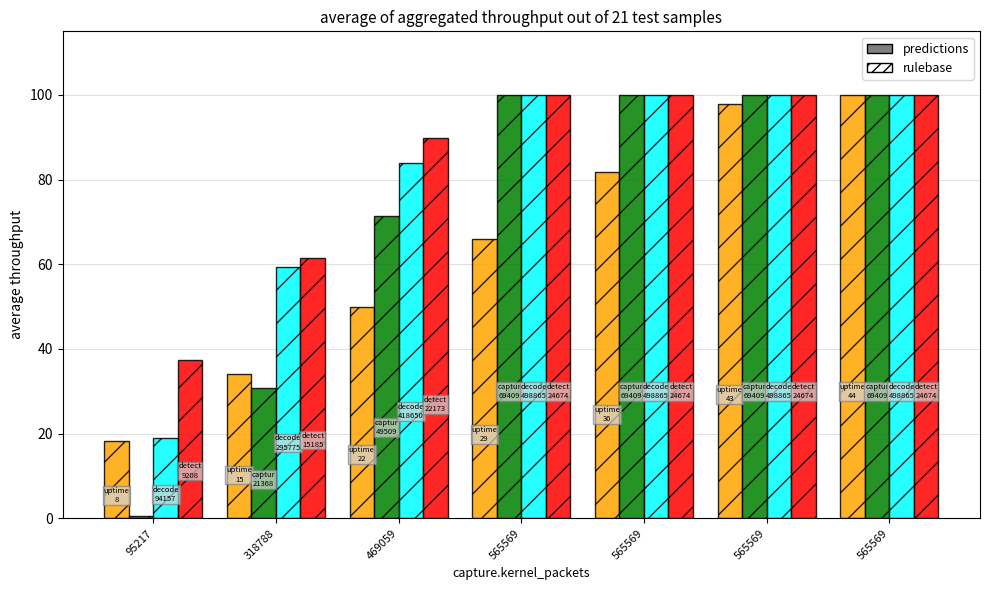

Does the chart contain stacked bars?

No